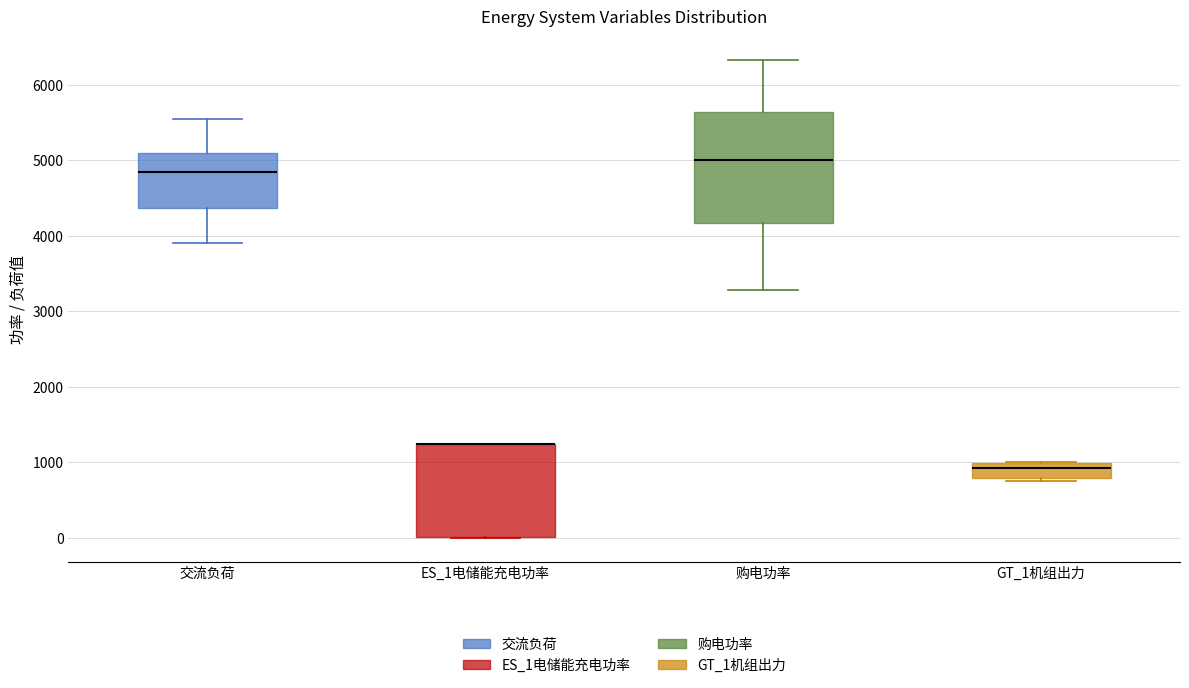

Reading left to right, read every box against the y-axis: the position of its median line, the range the box covers, and the ends of its whiskers. The values are not printed on the chart, so give them approximately, as read against the axis.

交流负荷: median 4800, box 4400 to 5100, whiskers 3900 to 5600
ES_1电储能充电功率: median 1300 (drawn on the box's upper edge), box 0 to 1300, whiskers 0 to 1300
购电功率: median 5000, box 4200 to 5600, whiskers 3300 to 6300
GT_1机组出力: median 900, box 800 to 1000, whiskers 700 to 1000